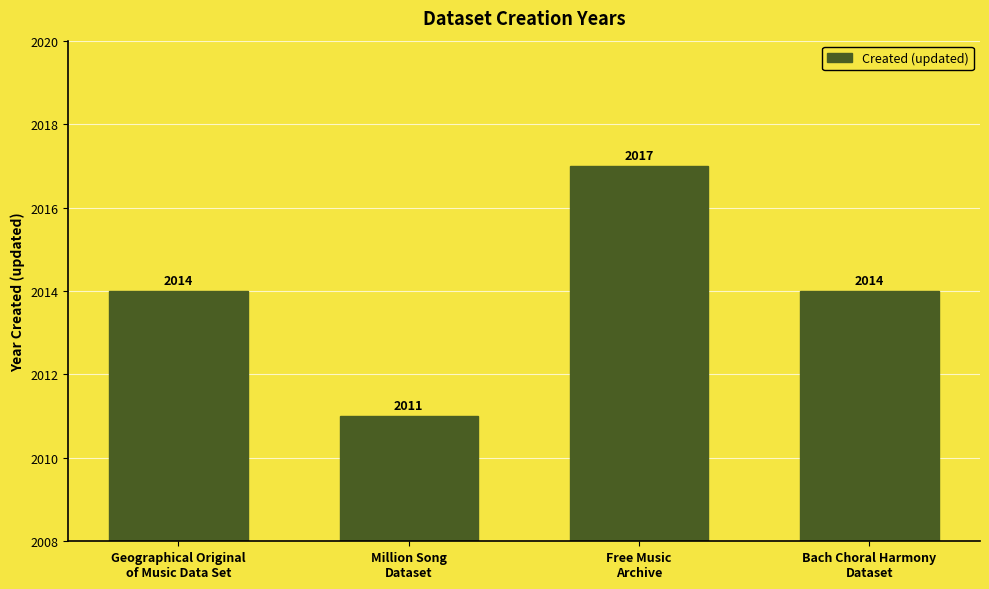

Count the values in the range 2014 to 2017.

3